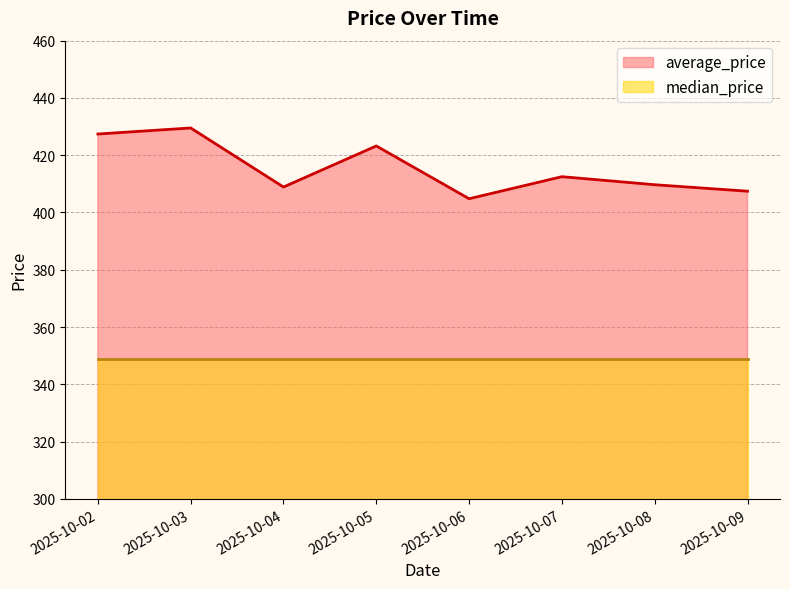

How many data points are above 412?

4